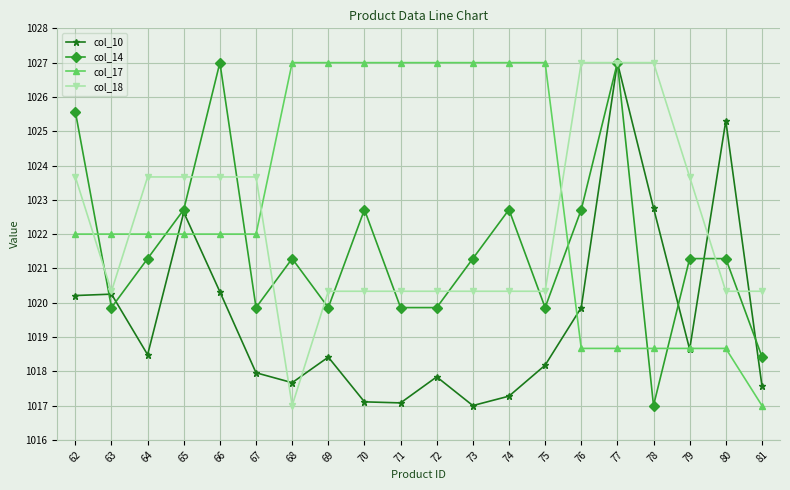

What is the maximum value for col_14?

1027.0